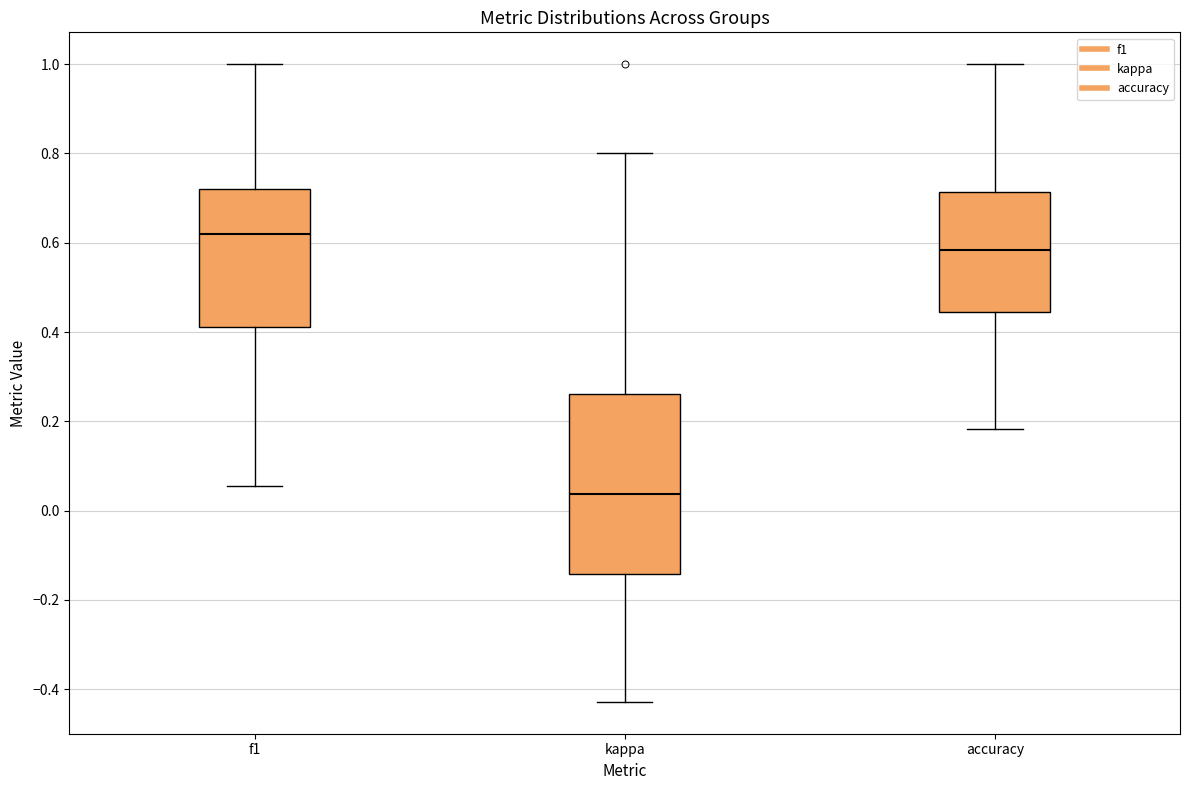

Reading left to right, read every box against the y-axis: the position of its median line, the range the box covers, and the ends of its whiskers. The values are not printed on the chart, so give them approximately, as read against the axis.

f1: median 0.62, box 0.42 to 0.72, whiskers 0.06 to 1.00
kappa: median 0.04, box -0.14 to 0.26, whiskers -0.42 to 0.80
accuracy: median 0.58, box 0.44 to 0.72, whiskers 0.18 to 1.00